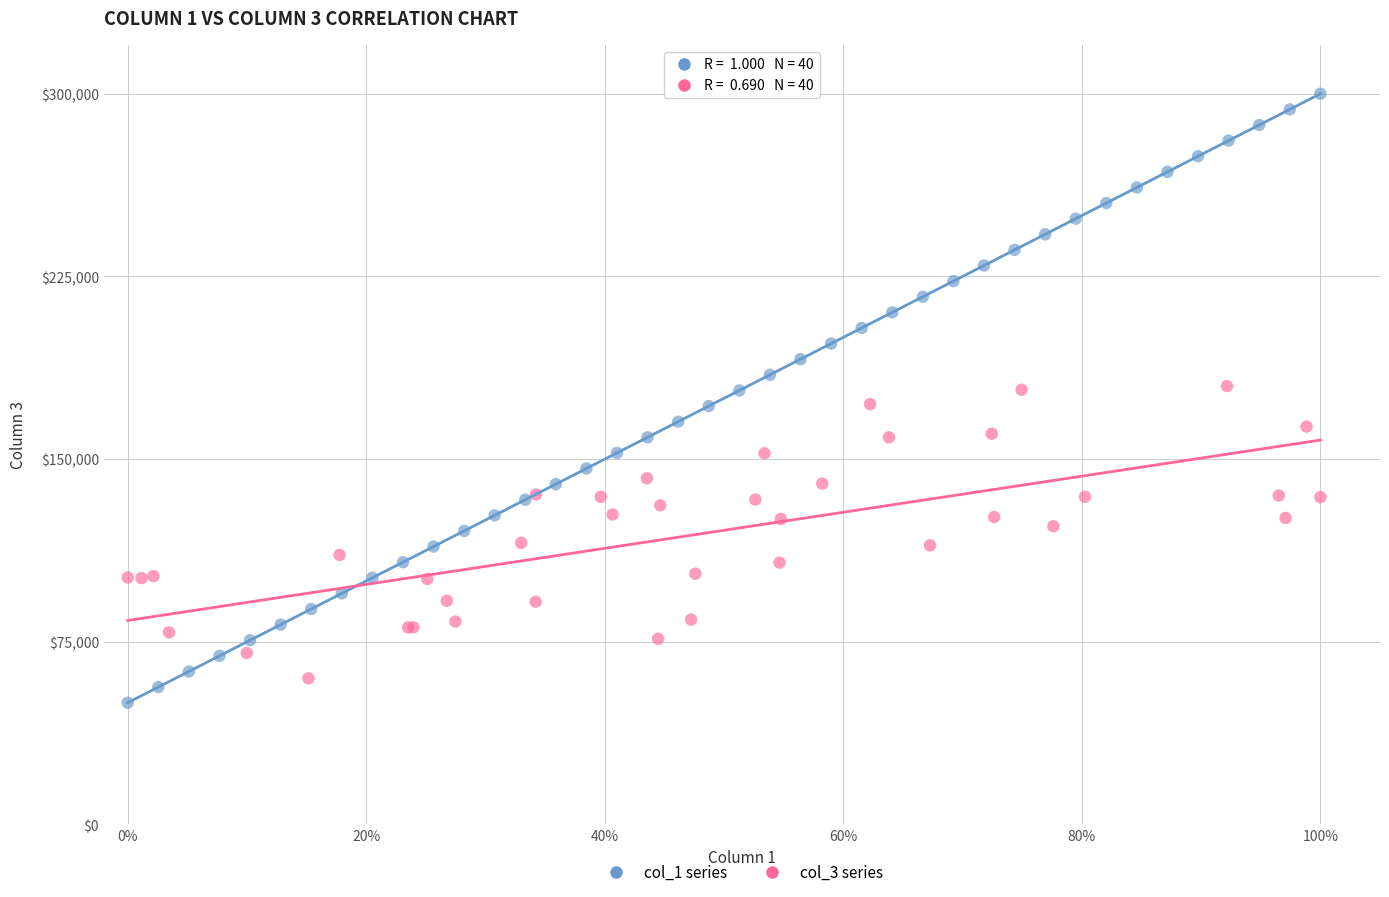

Which series has the largest Y range (max minus min)?

col_1 series